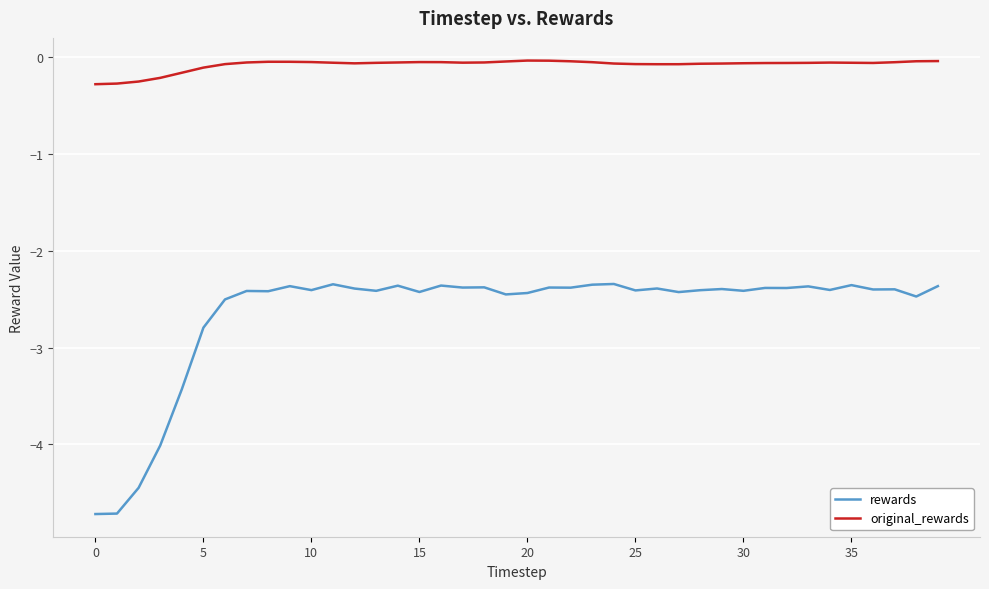

List the series in order of their peak value, highest first.

original_rewards, rewards